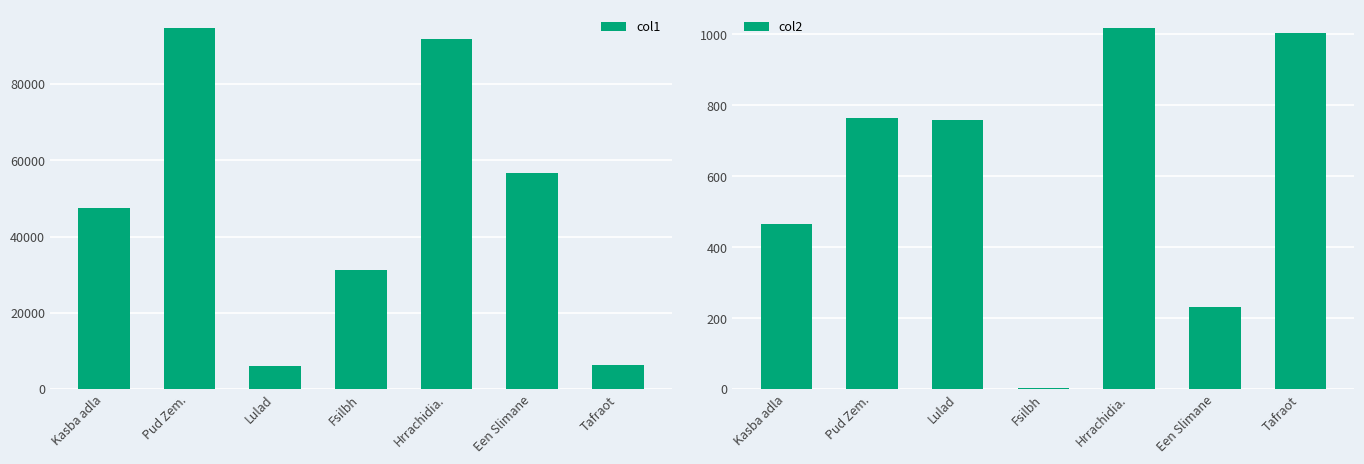

Reading right to left, extract all data points from this chart.

col1: Tafraot=6332.3	Een Slimane=56758.4	Hrrachidia.=91912.1	Fsilbh=31240.4	Lulad=6081.2	Pud Zem.=94790.7	Kasba adla=47485.0
col2: Tafraot=1004.0	Een Slimane=230.7	Hrrachidia.=1019.1	Fsilbh=2.0	Lulad=757.5	Pud Zem.=763.0	Kasba adla=464.9